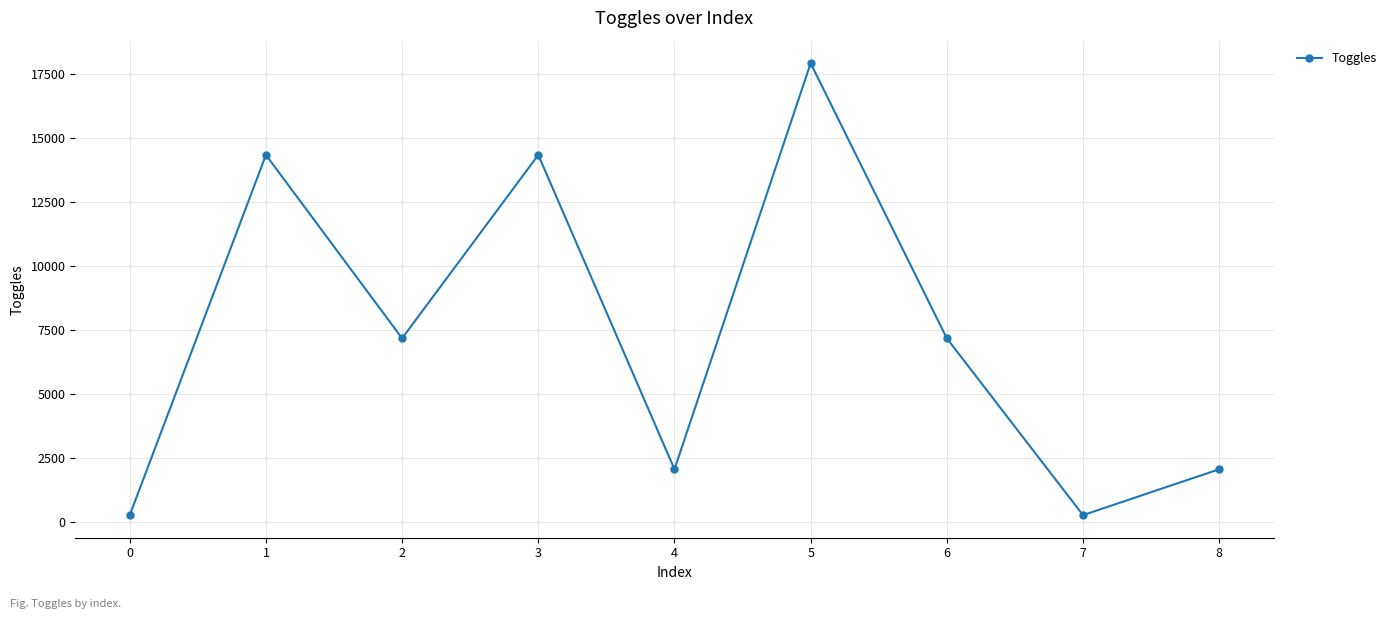

What is the difference between the second highest and second lowest values?

14080